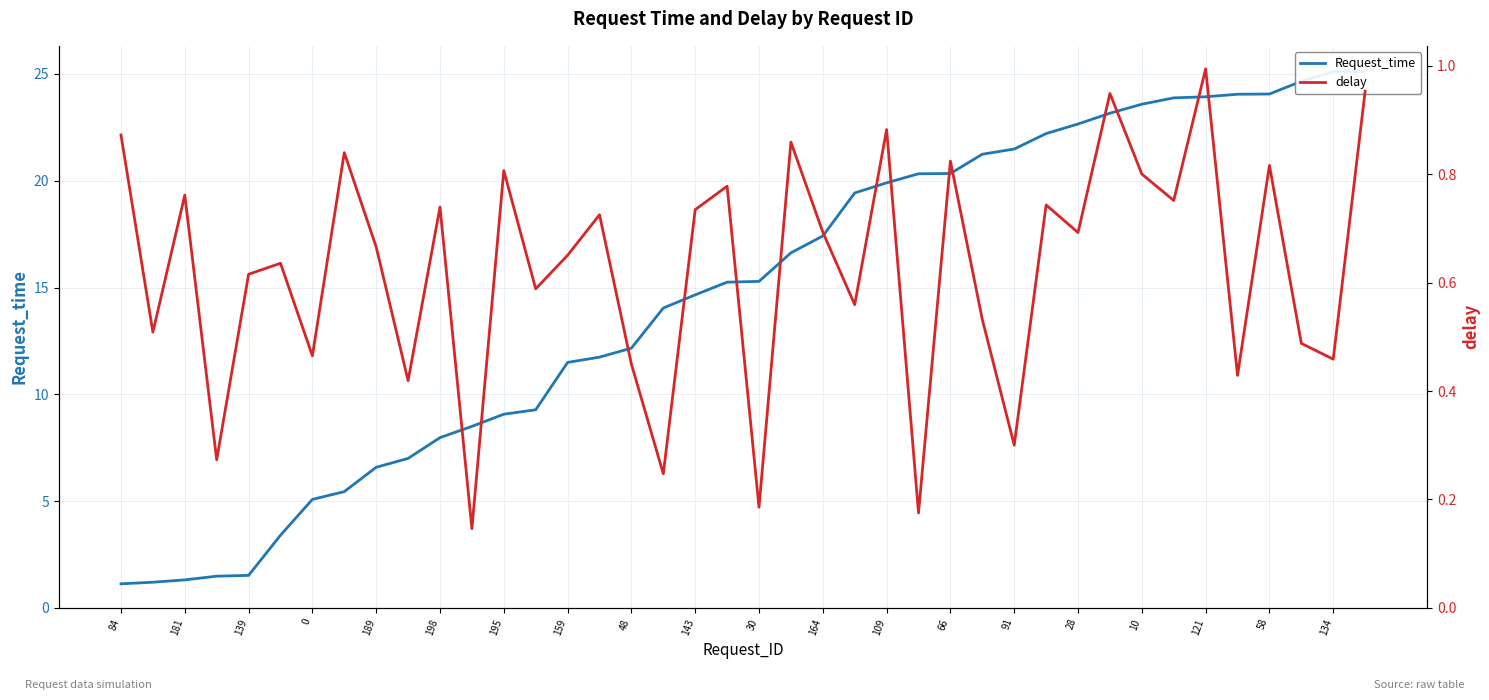

What is the minimum value for delay?

0.1